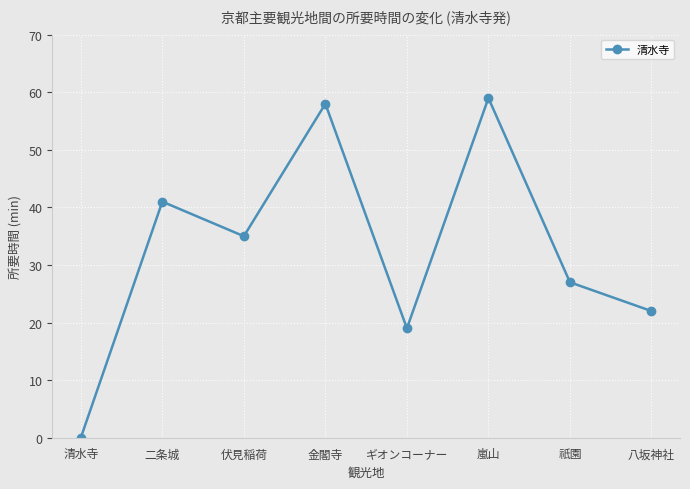

Does the chart display data point markers on the line(s)?

Yes